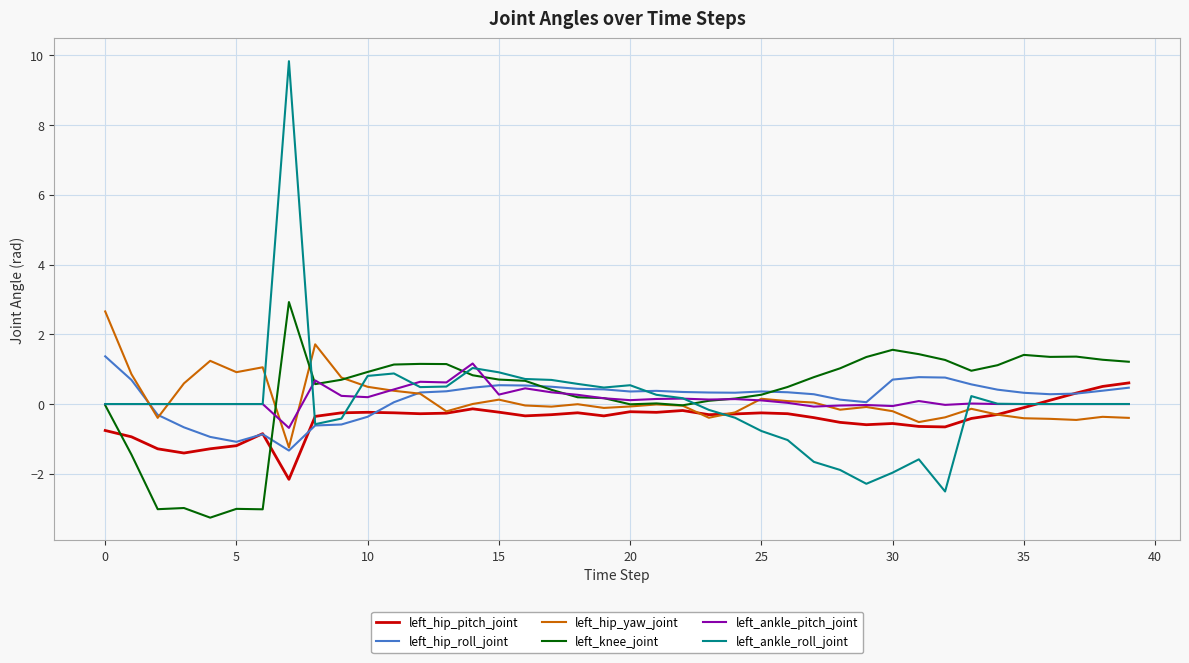

Which series has the widest spread of values?

left_ankle_roll_joint